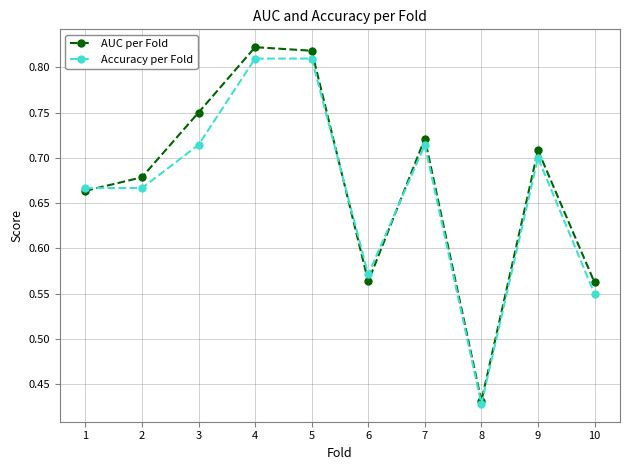

What is the total value across all series at 8?

0.9